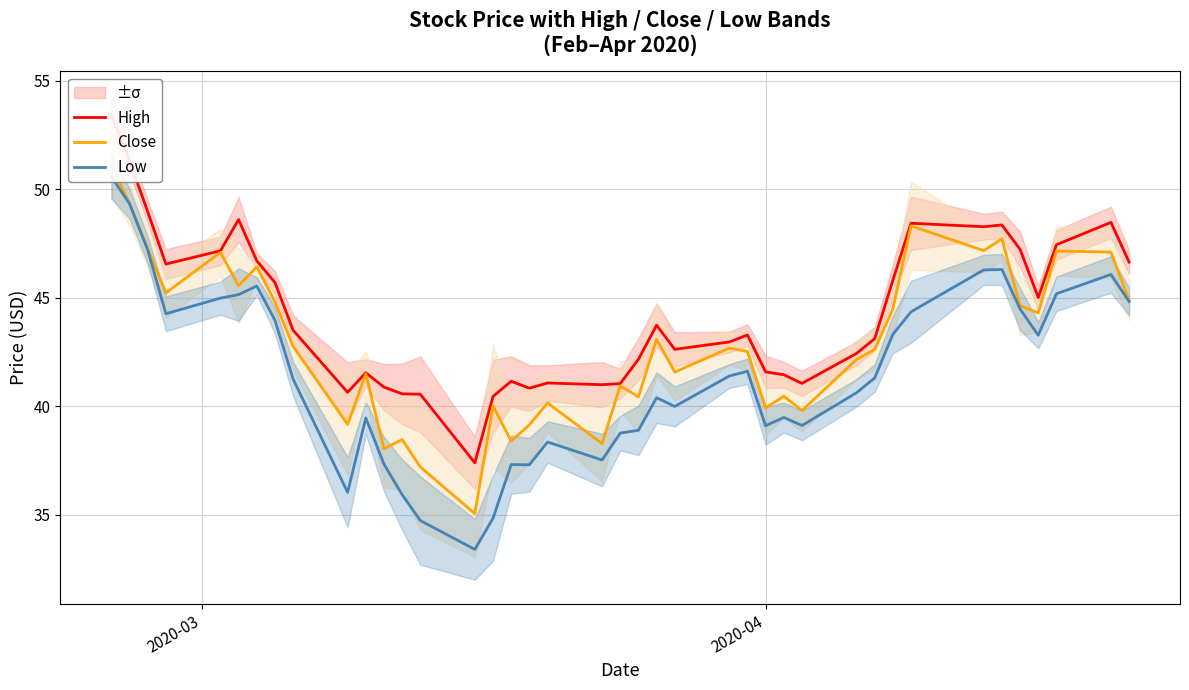

What is the smallest value displayed?

33.4